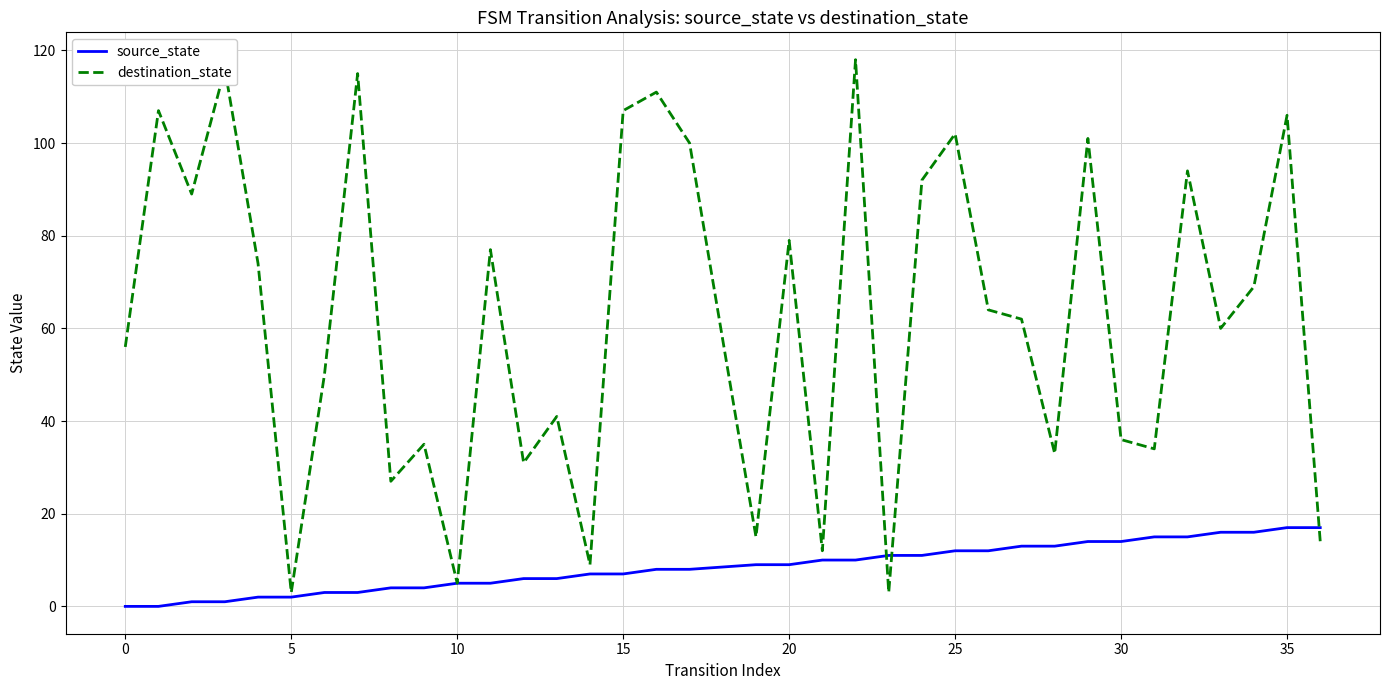

True or false: destination_state and source_state intersect in this chart.

True